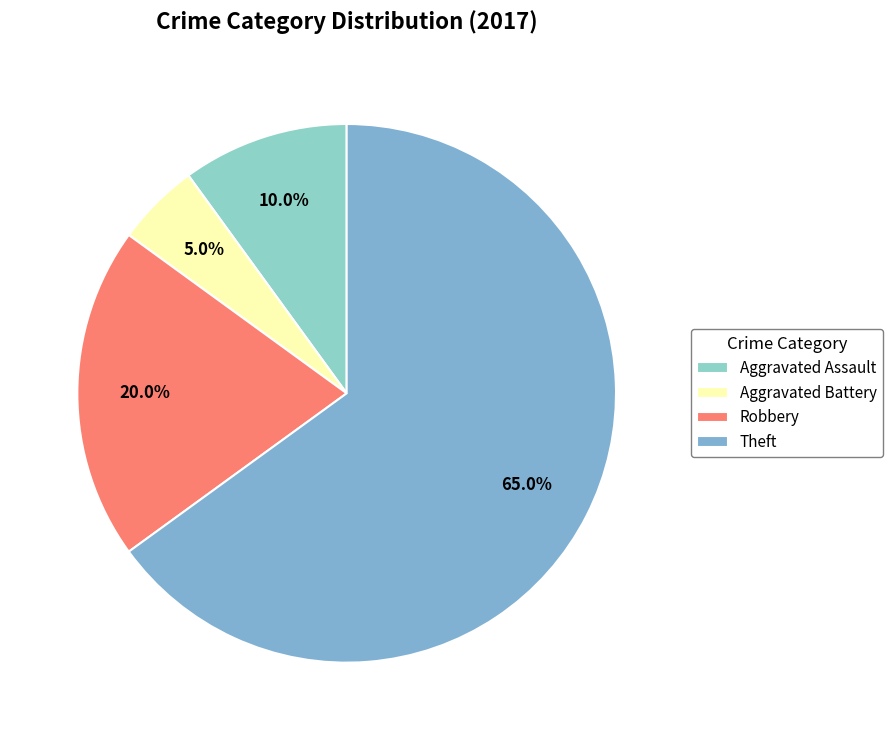

How many segments does this pie chart have?

4